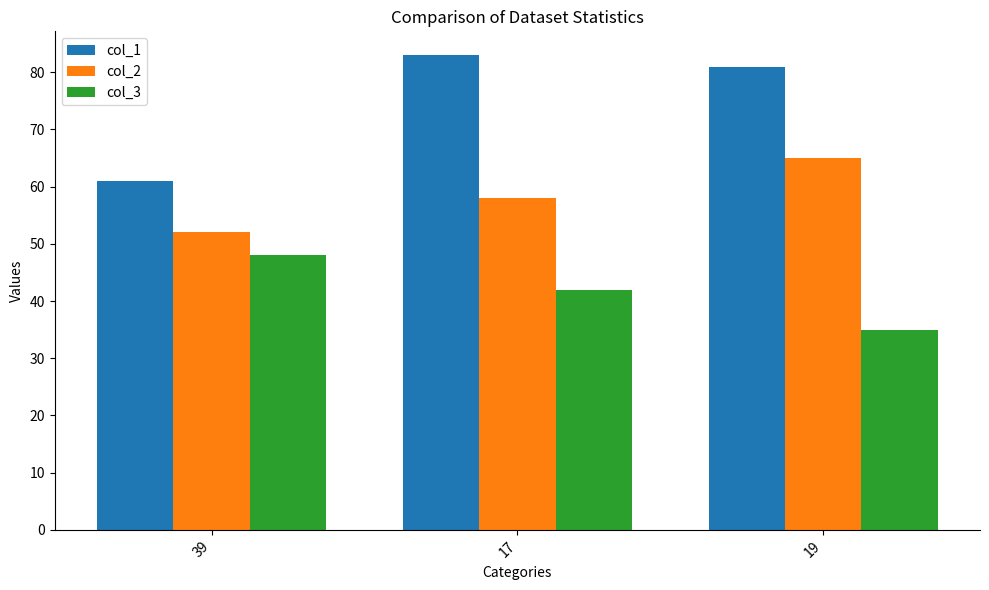

How many distinct data groups are displayed?

3